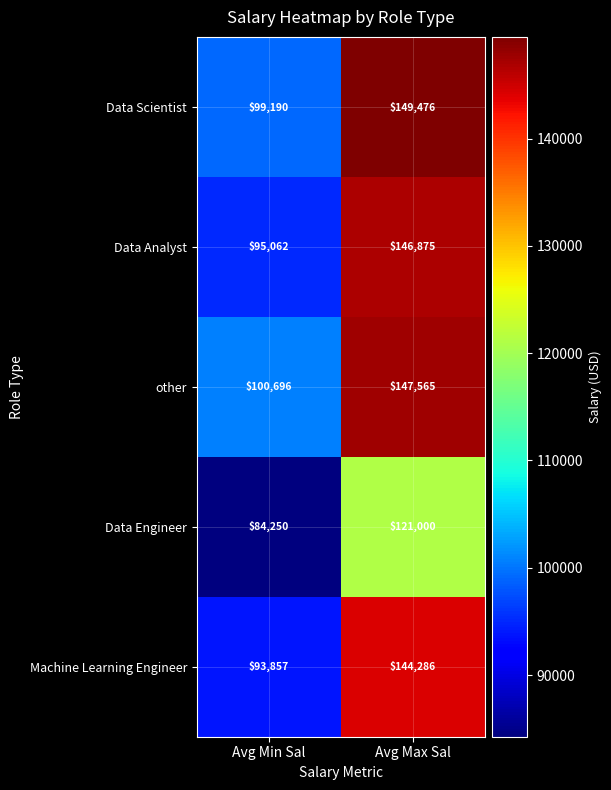

What is the spread (max minus min) of values at Avg Max Sal?

28476